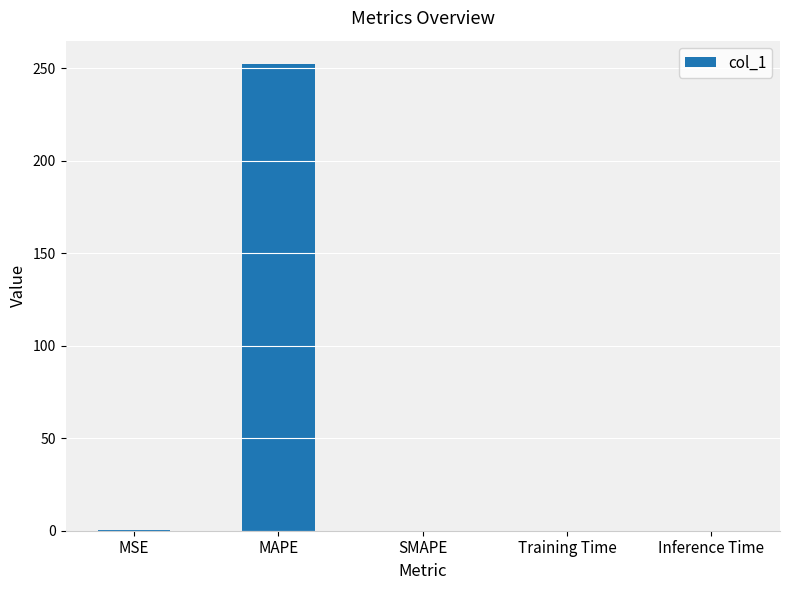

What is the maximum value shown in the chart?

252.4